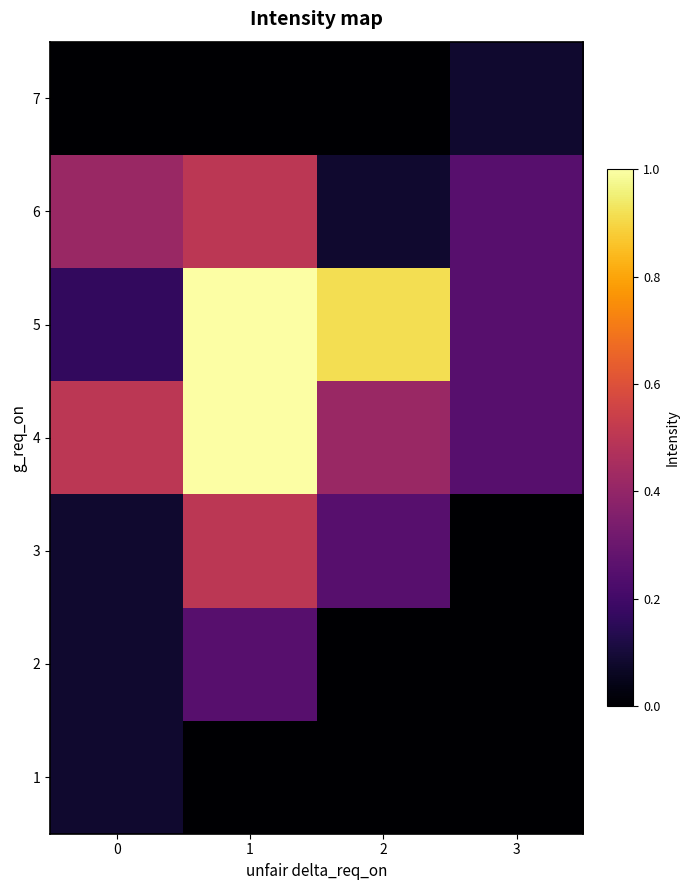

Which has a higher value, 3 or 2?

3